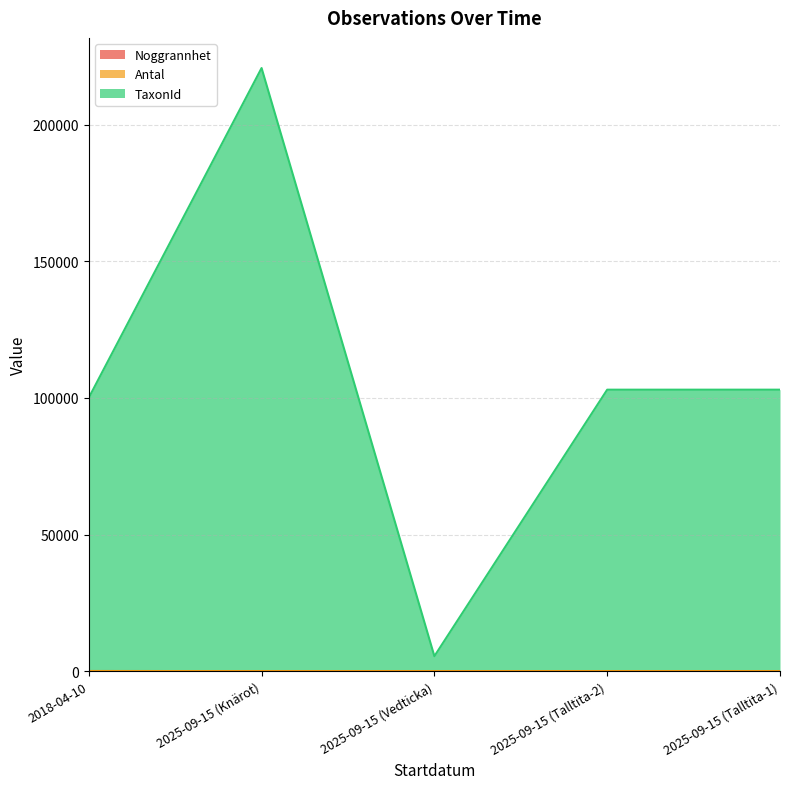

True or false: Noggrannhet and TaxonId intersect in this chart.

False